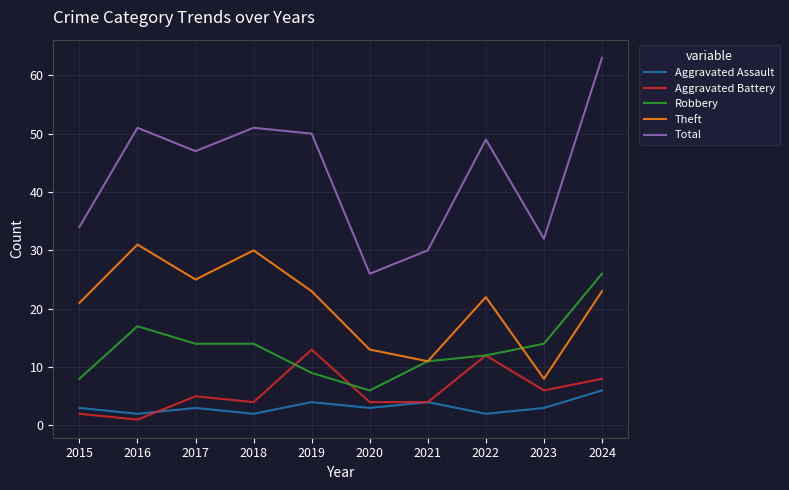

True or false: Theft has more than 0 points higher than both neighbors.

True